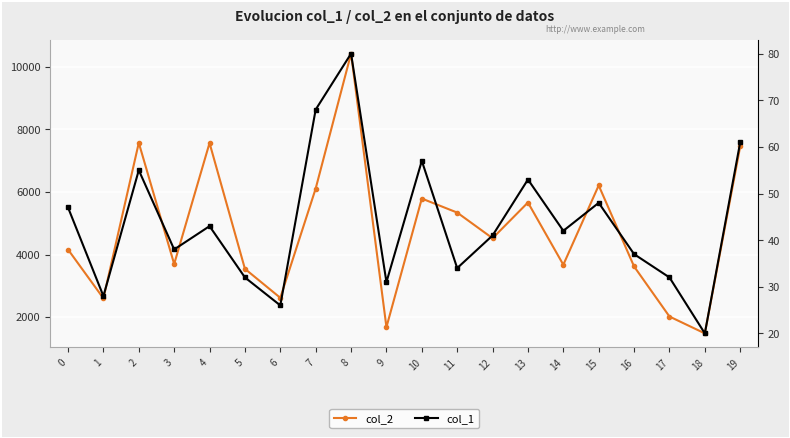

How many series are shown in this chart?

2